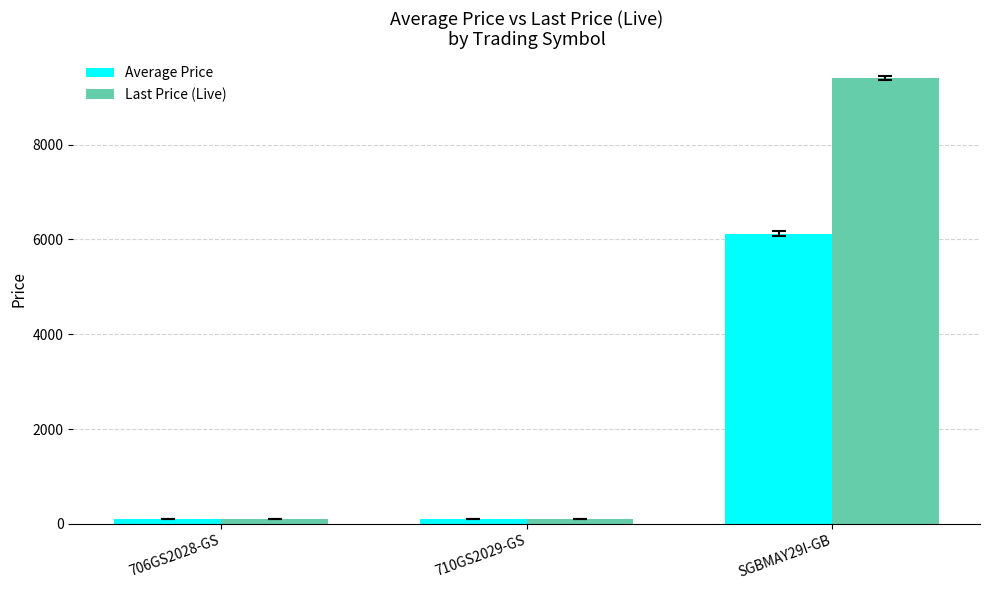

What is the label of the 3rd bar from the left?

SGBMAY29I-GB